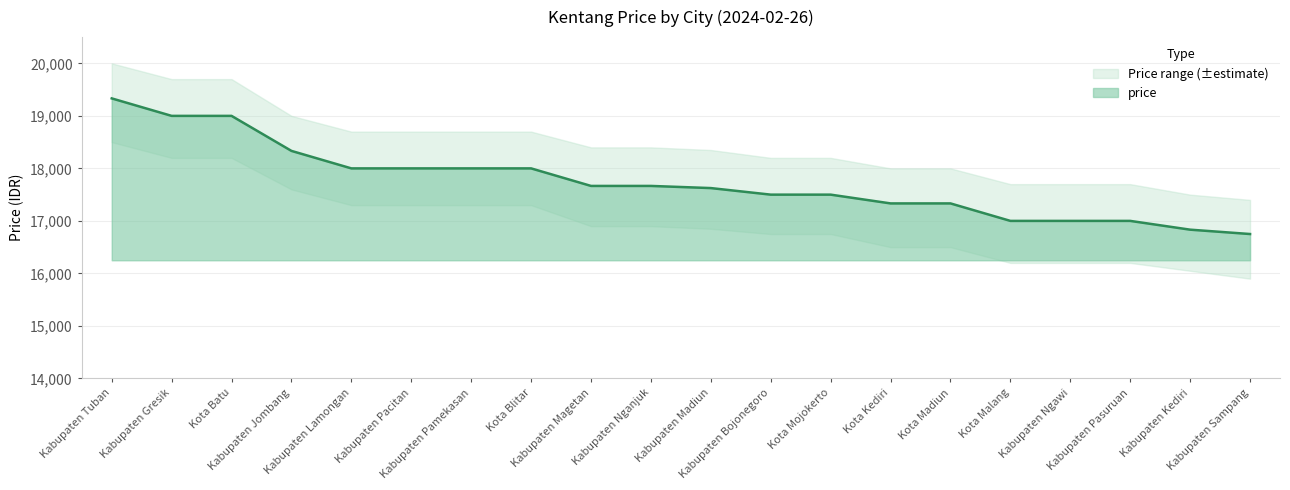

What is the difference between the highest and lowest values at Kabupaten Pamekasan?

1400